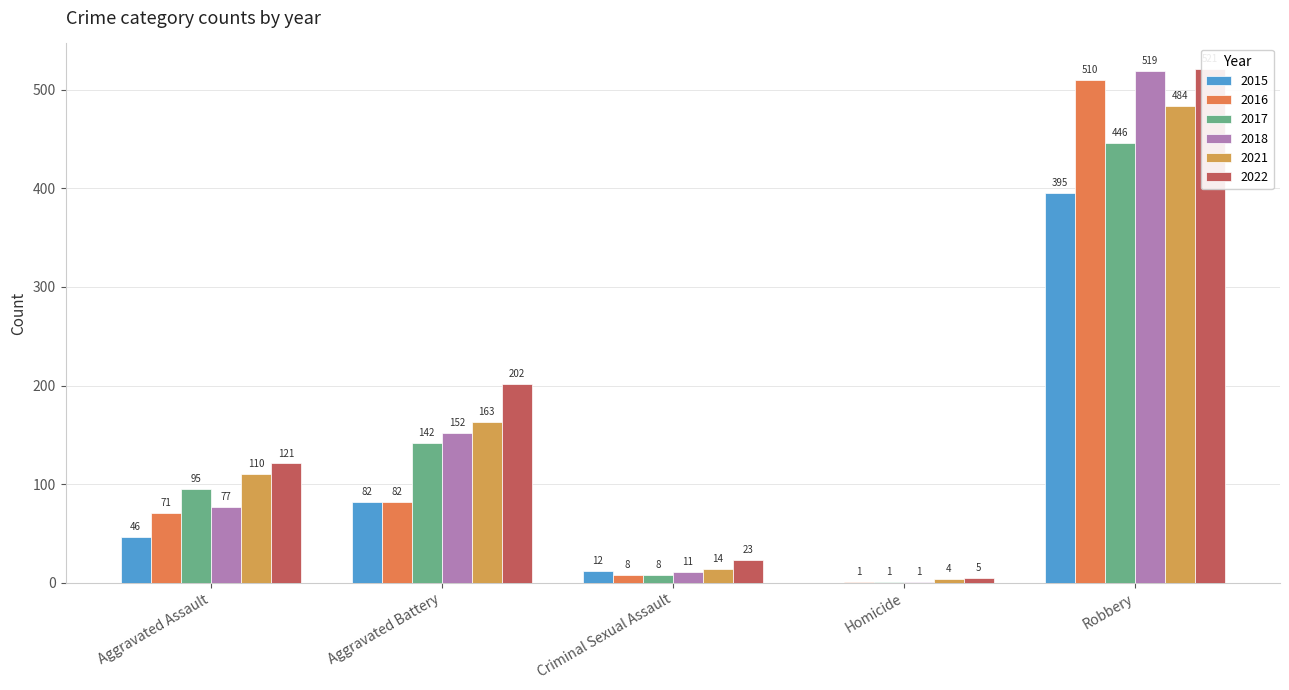

What is the sum of the 2022 values at Aggravated Assault and Criminal Sexual Assault?

144